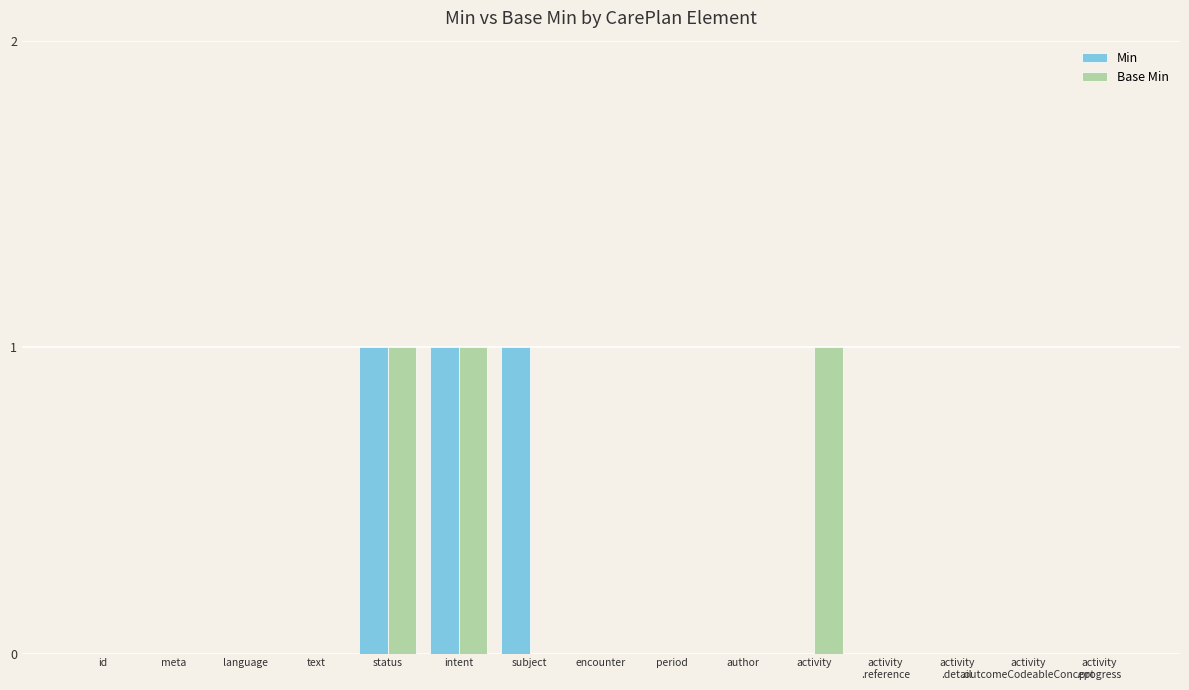

What is the sum of the Min values at period and subject?

1